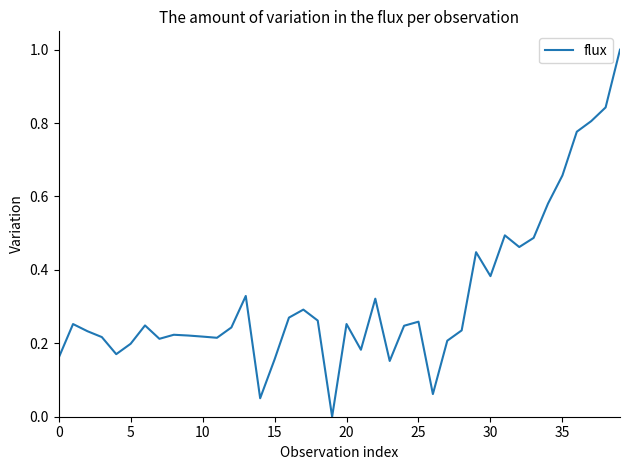

How many positive values are there?

39